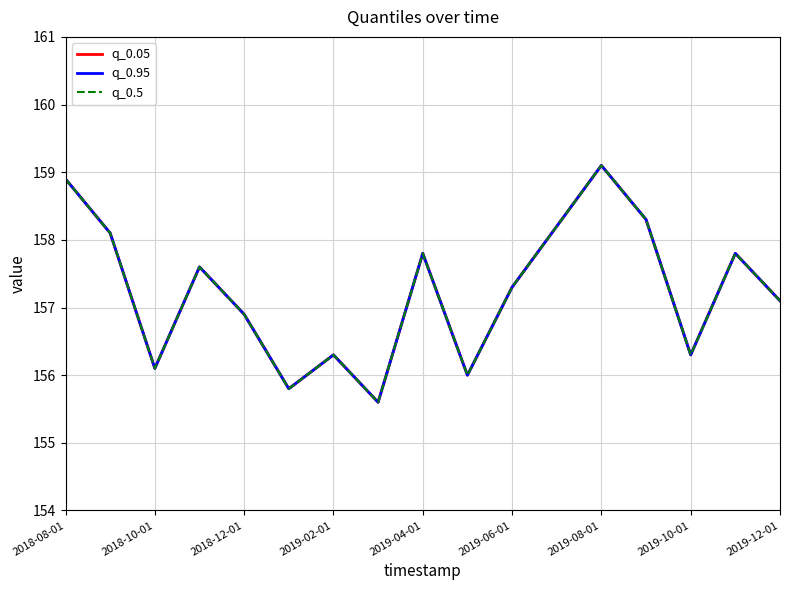

At which label does q_0.95 first exceed 157?

2018-08-01